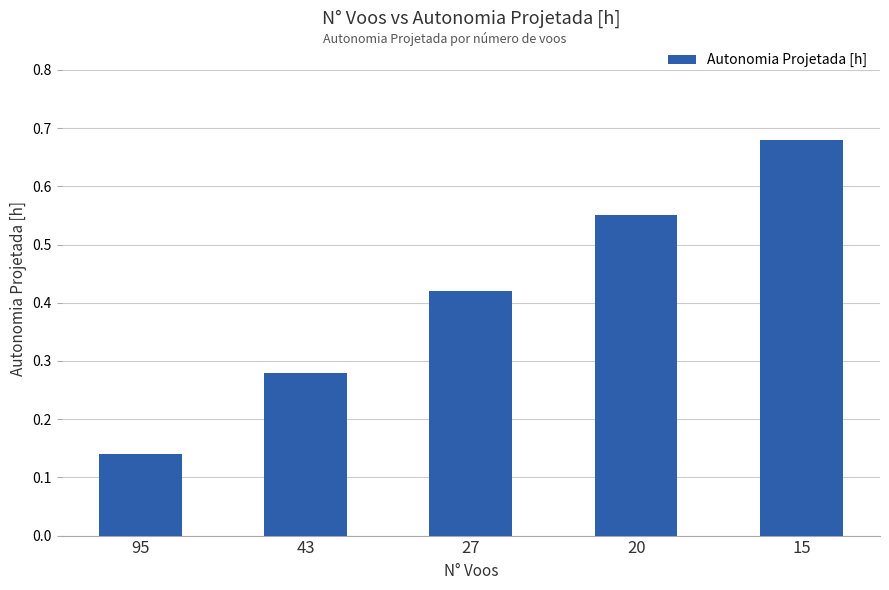

What is the difference between the maximum and minimum values?

0.5